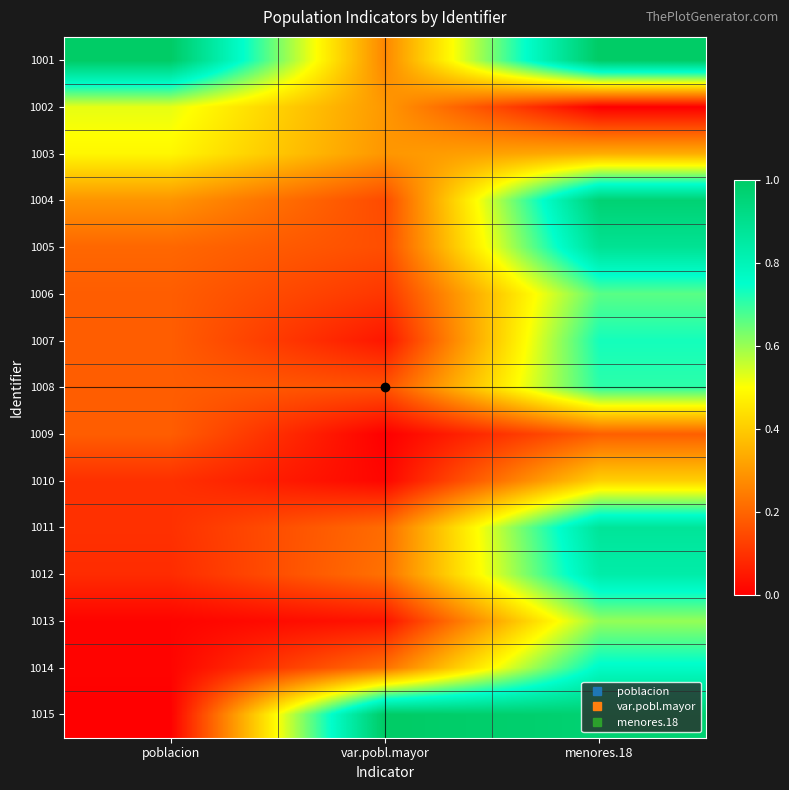

Reading left to right, list all the values displayed in this chart.

1001: poblacion=1.0	var.pobl.mayor=0.3	menores.18=1.0
1002: poblacion=0.5	var.pobl.mayor=0.3	menores.18=0.0
1003: poblacion=0.5	var.pobl.mayor=0.3	menores.18=0.3
1004: poblacion=0.3	var.pobl.mayor=0.1	menores.18=1.0
1005: poblacion=0.2	var.pobl.mayor=0.2	menores.18=0.9
1006: poblacion=0.2	var.pobl.mayor=0.1	menores.18=0.7
1007: poblacion=0.2	var.pobl.mayor=0.0	menores.18=0.7
1008: poblacion=0.2	var.pobl.mayor=0.2	menores.18=0.7
1009: poblacion=0.2	var.pobl.mayor=0.0	menores.18=0.2
1010: poblacion=0.1	var.pobl.mayor=0.0	menores.18=0.4
1011: poblacion=0.1	var.pobl.mayor=0.2	menores.18=0.9
1012: poblacion=0.1	var.pobl.mayor=0.2	menores.18=0.8
1013: poblacion=0.0	var.pobl.mayor=0.0	menores.18=0.6
1014: poblacion=0.0	var.pobl.mayor=0.2	menores.18=0.8
1015: poblacion=0.0	var.pobl.mayor=1.0	menores.18=1.0